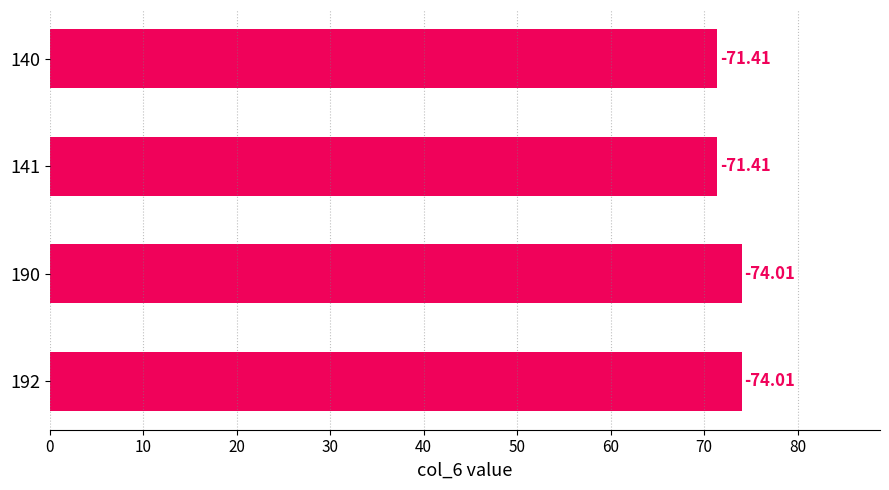

How many bars are there in total?

4